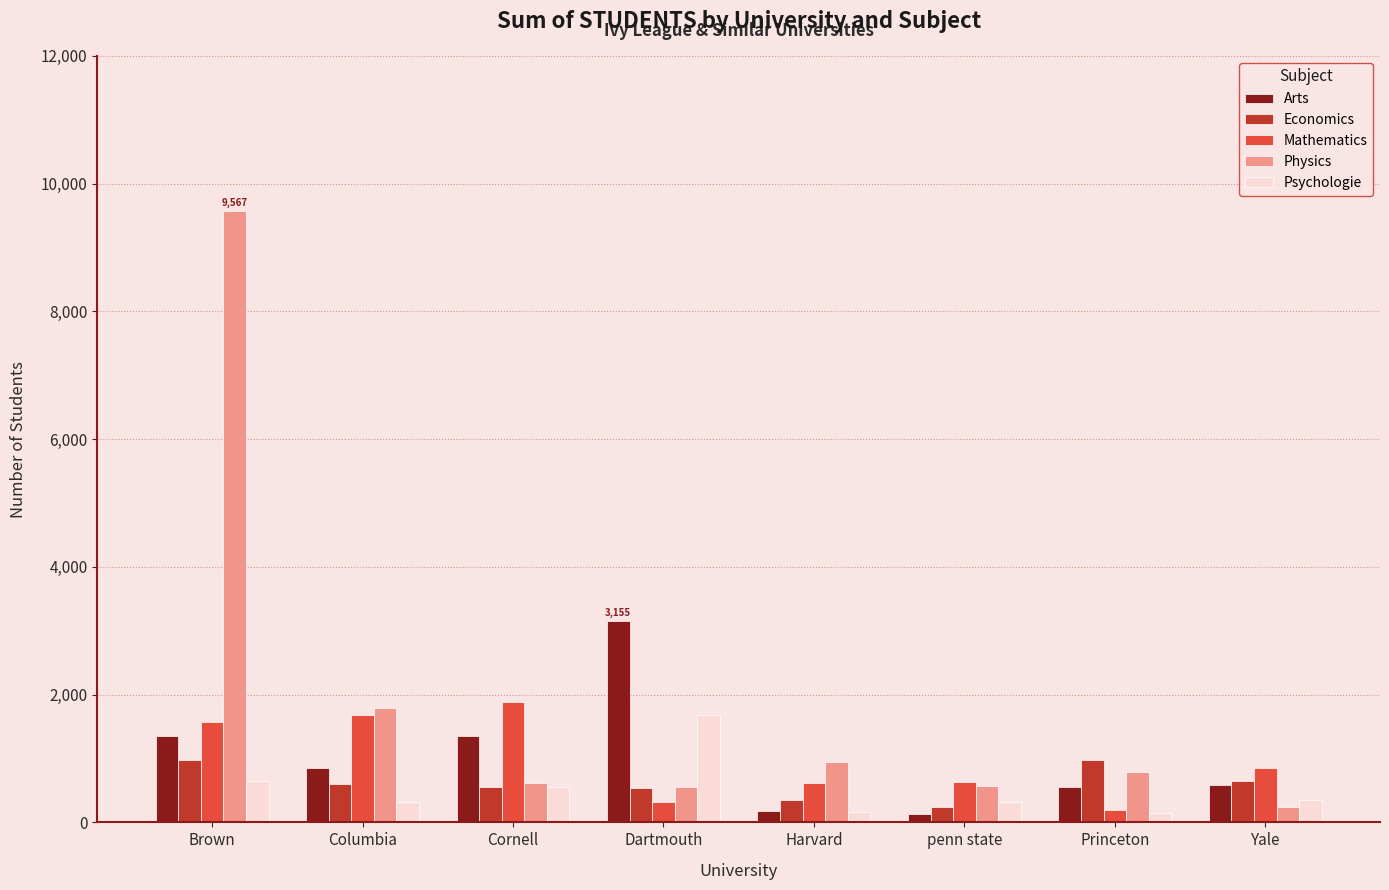

What is the greatest value displayed?

9567